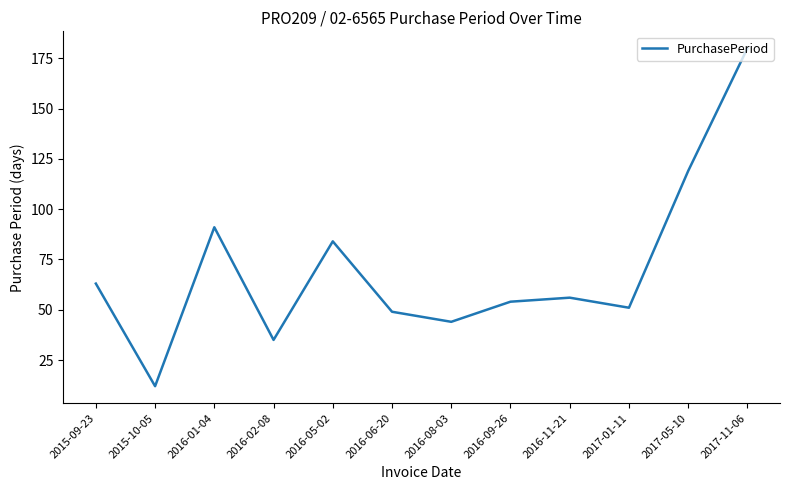

Where is the first local maximum?

2016-01-04